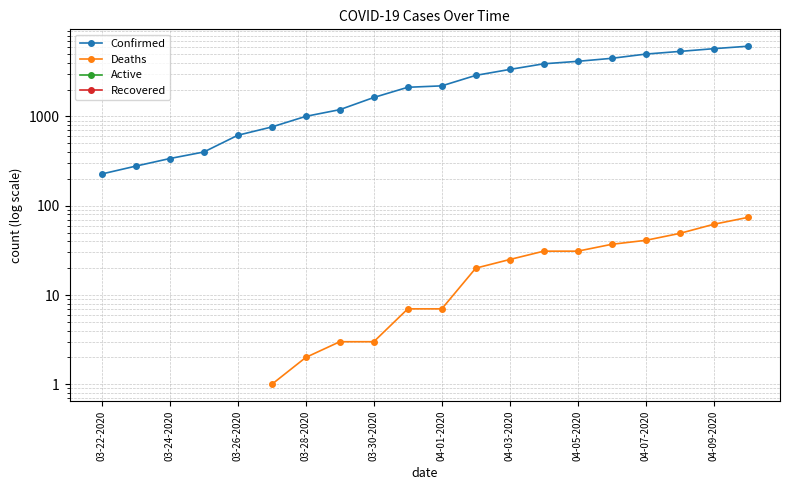

Which series has the largest total across all categories?

Confirmed